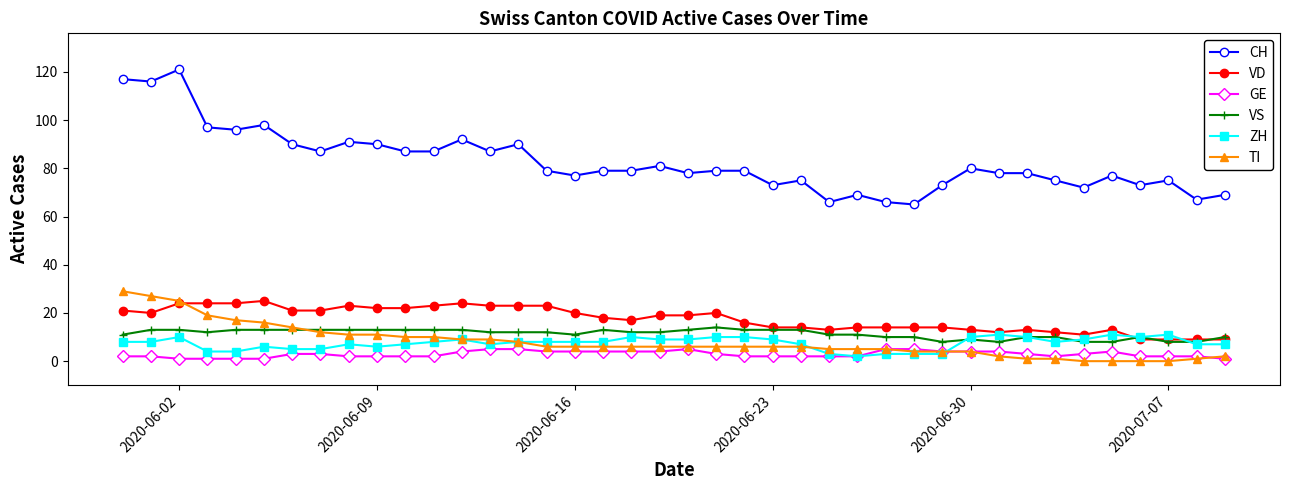

What is the value of the ZH point at the 9th from the left?

7